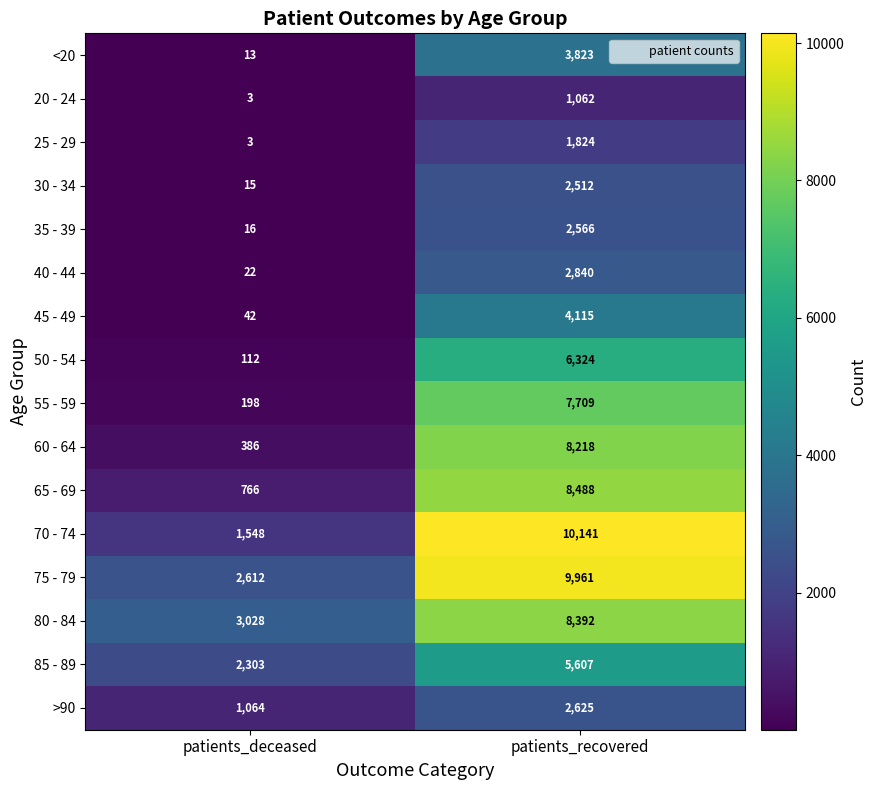

At which label is 80 - 84 closest to 5710?

patients_deceased